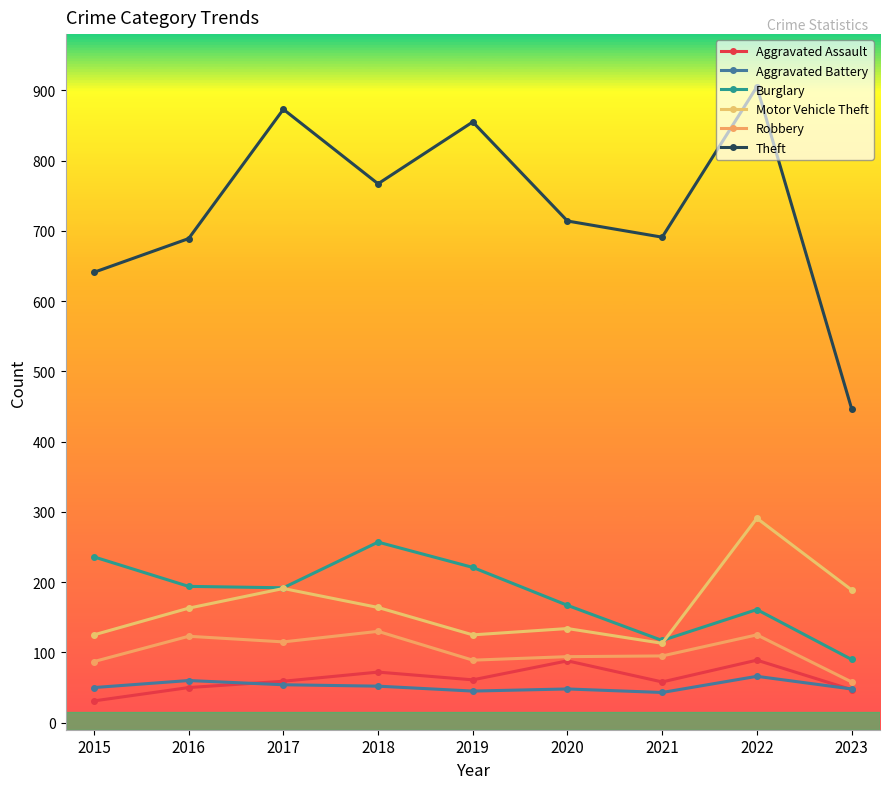

What is the maximum value for Aggravated Assault?

89